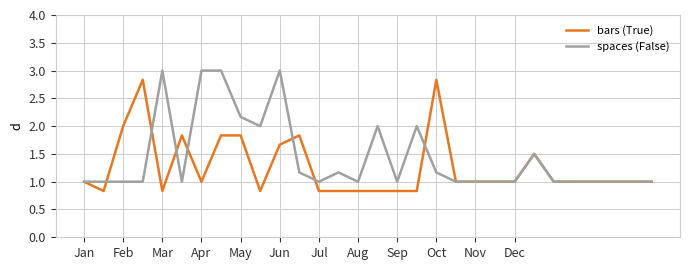

What is the minimum value shown in the chart?

0.8